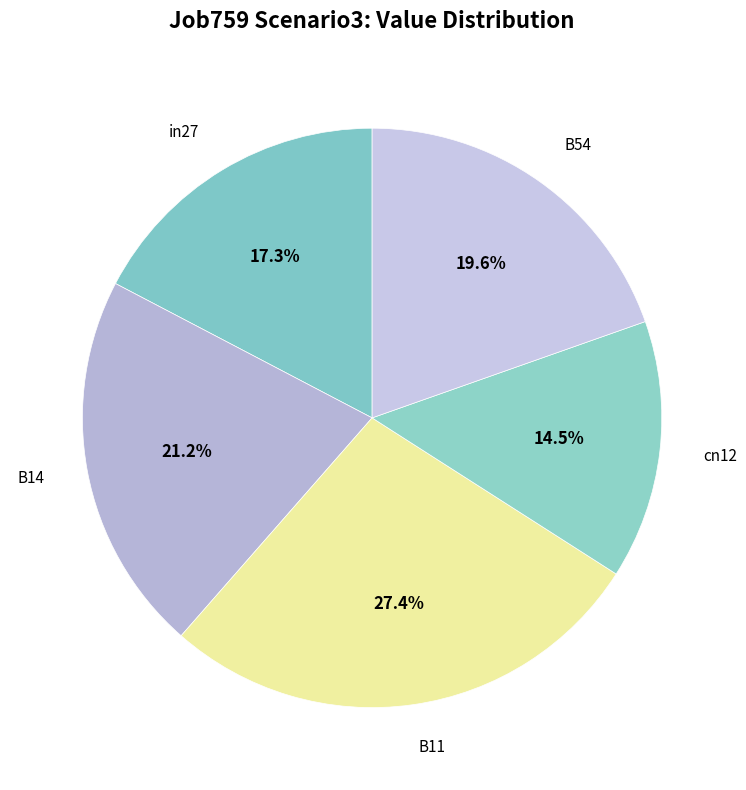

How many segments does this pie chart have?

5